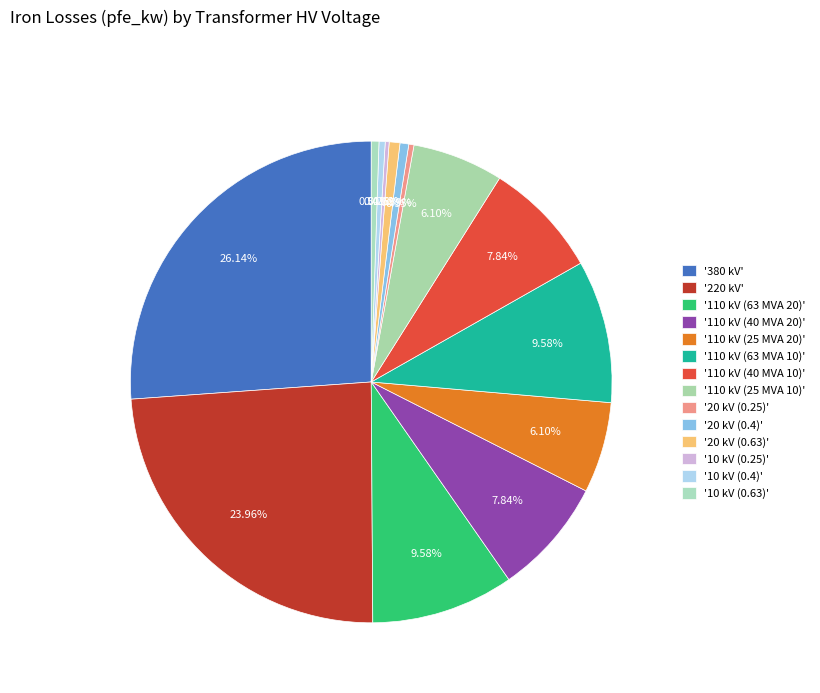

Which slice is the largest?

380 kV